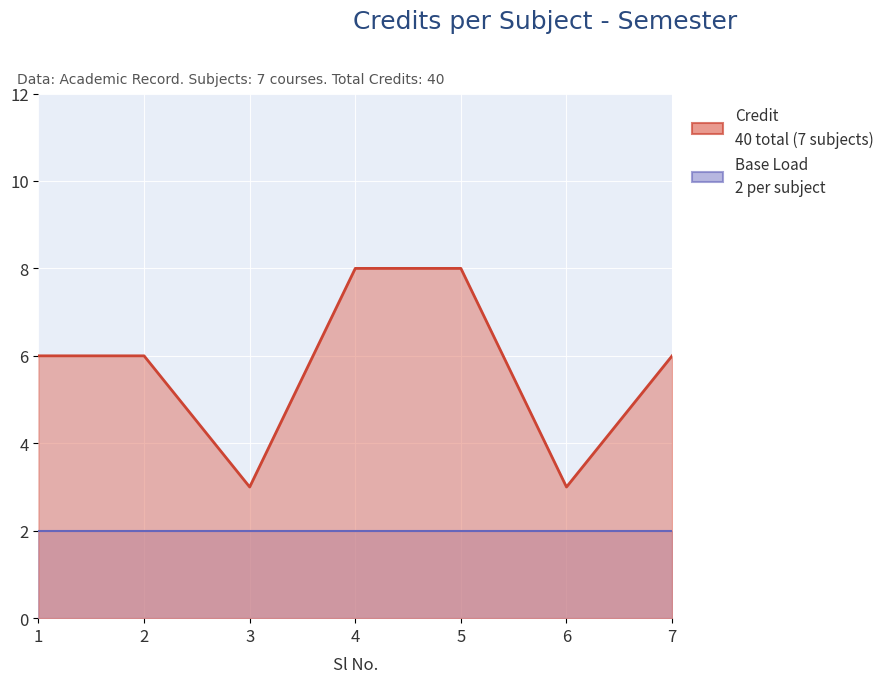

Reading right to left, transcribe all the data shown in this chart.

6	3	8	8	3	6	6